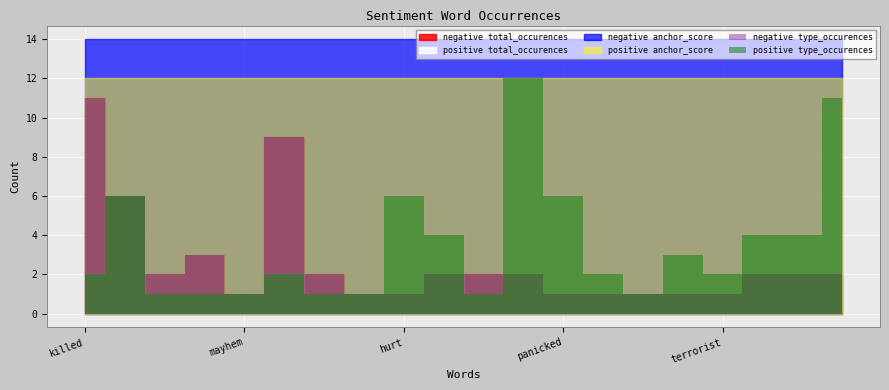

The value of negative total_occurences at invade is 1. True or false?

True